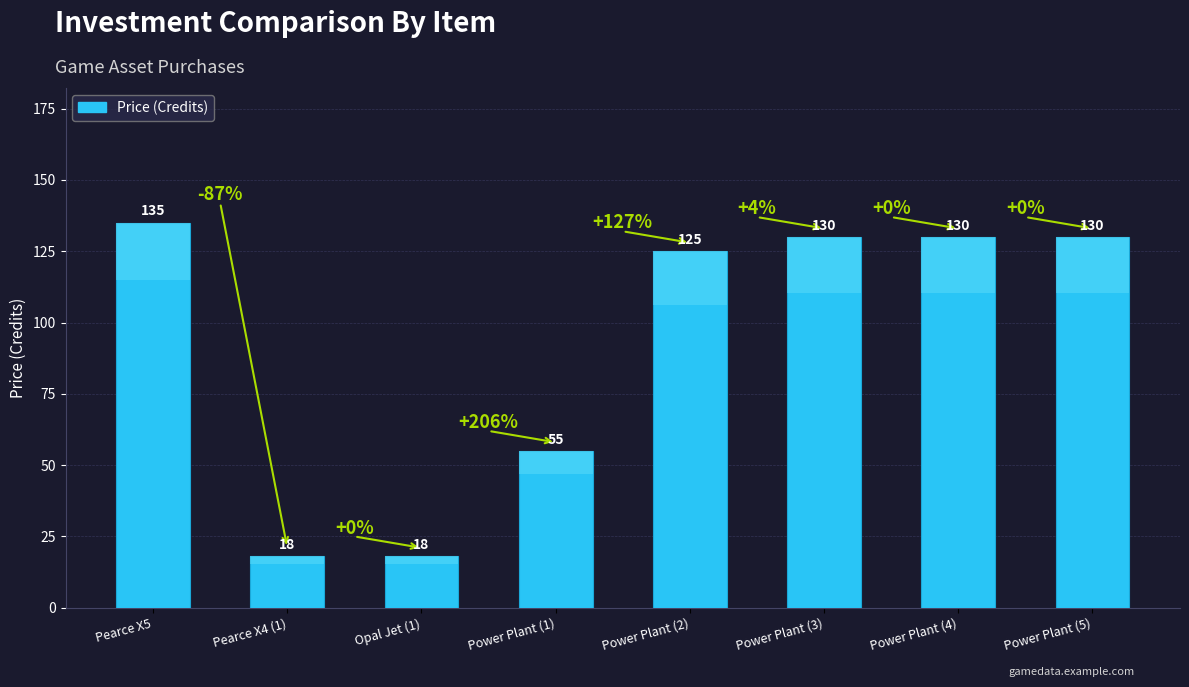

What is the label of the 5th bar from the right?

Power Plant (1)